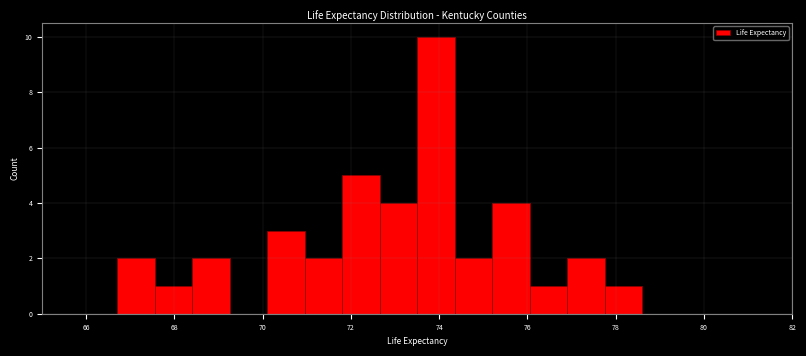

Over which range of the x-axis is the bar tallest?

73.50 to 74.35